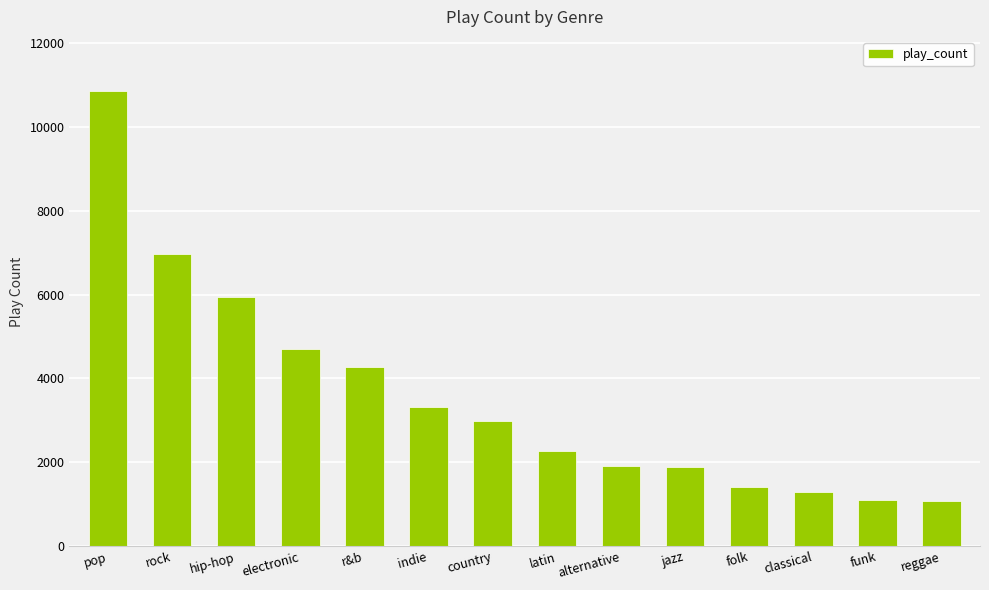

How many bars are there in total?

14